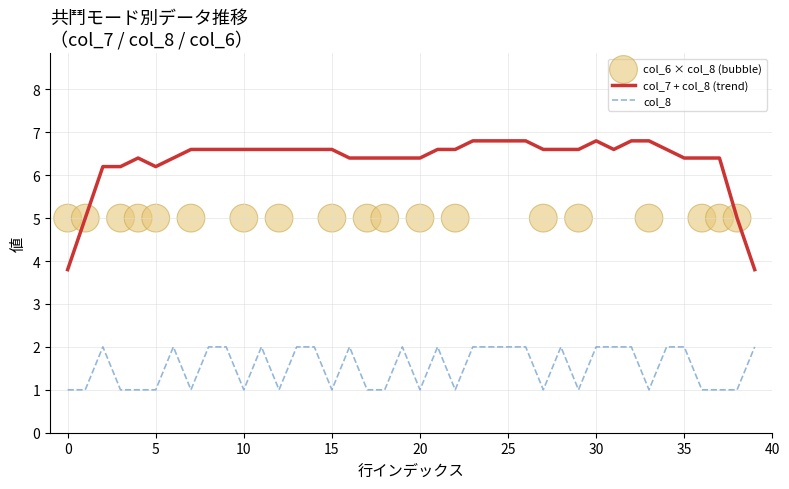

Which series reaches the maximum Y coordinate?

col_6 × col_8 (bubble)